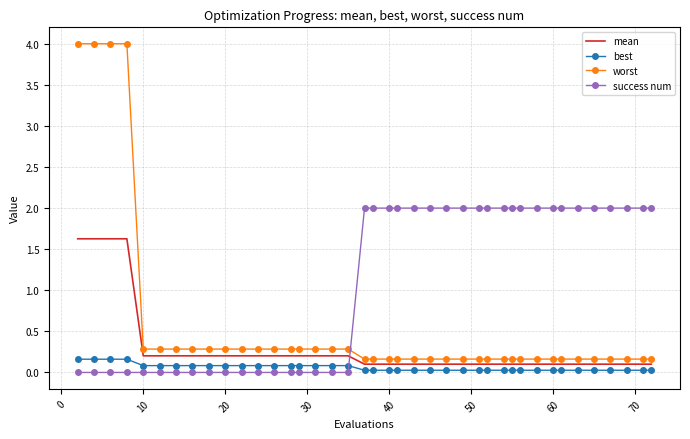

Which series has the largest total across all categories?

success num